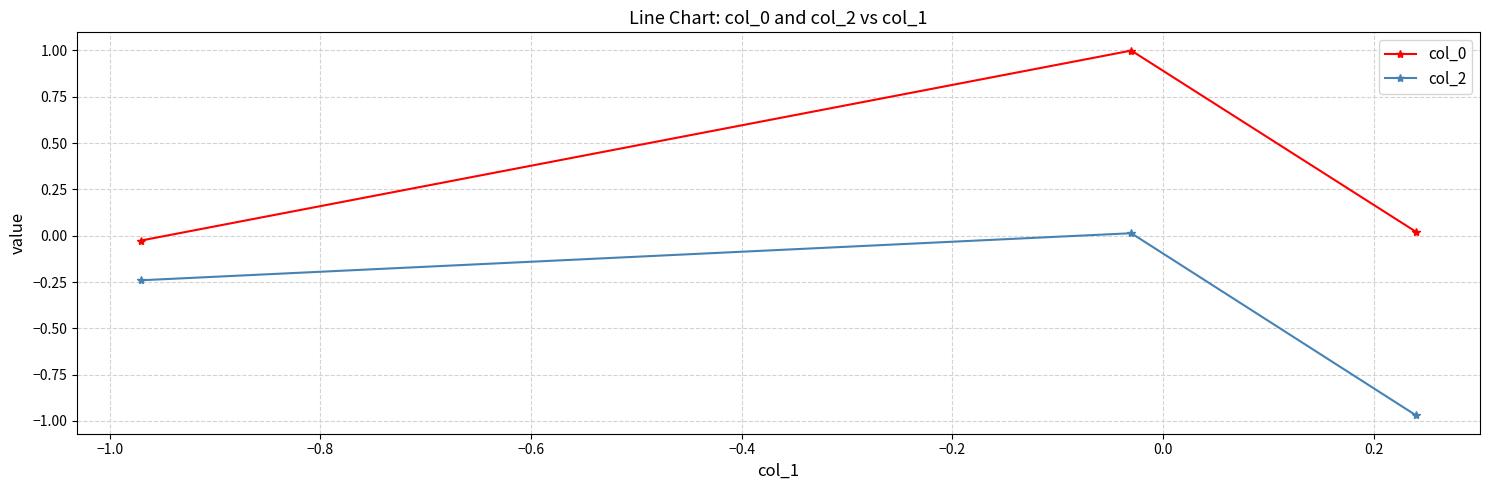

What is the difference between the maximum and second lowest values in the col_2 series?

0.3